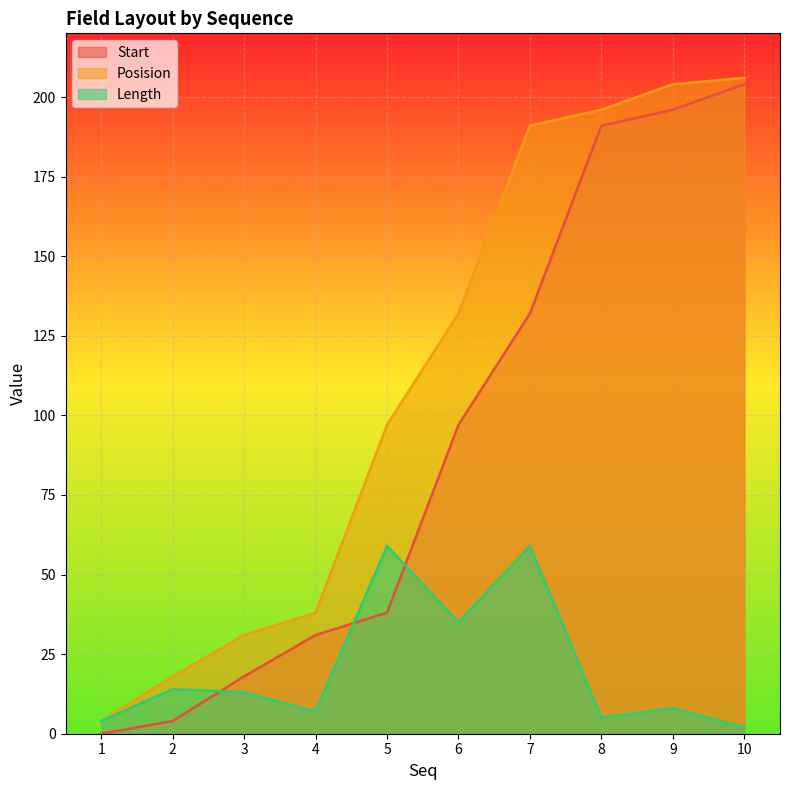

Reading left to right, transcribe all the data shown in this chart.

Start: 0	4	18	31	38	97	132	191	196	204
Posision: 4	18	31	38	97	132	191	196	204	206
Length: 4	14	13	7	59	35	59	5	8	2